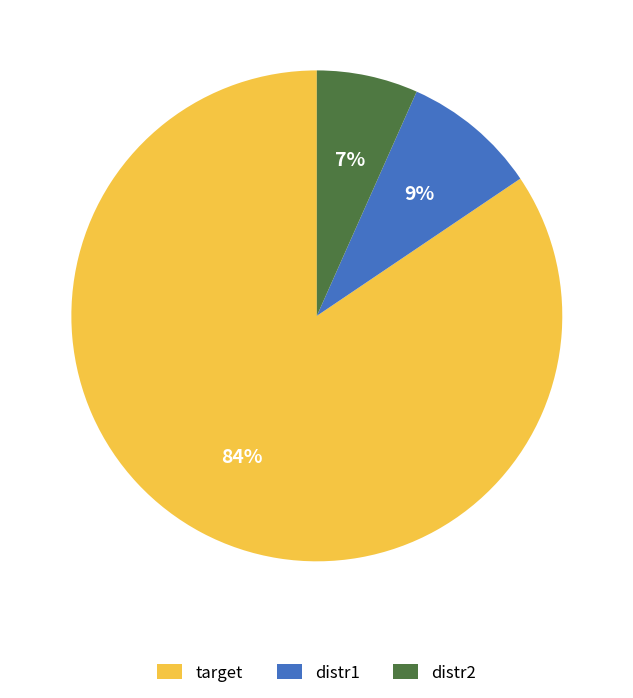

Rank the categories by value from lowest to highest.

distr2, distr1, target